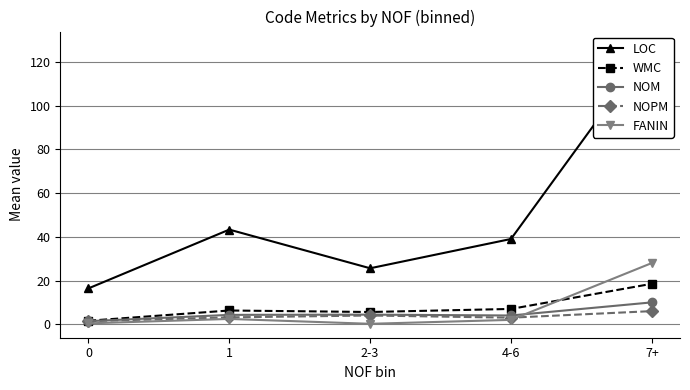

What is the difference between the second highest and minimum values in the FANIN series?

2.2